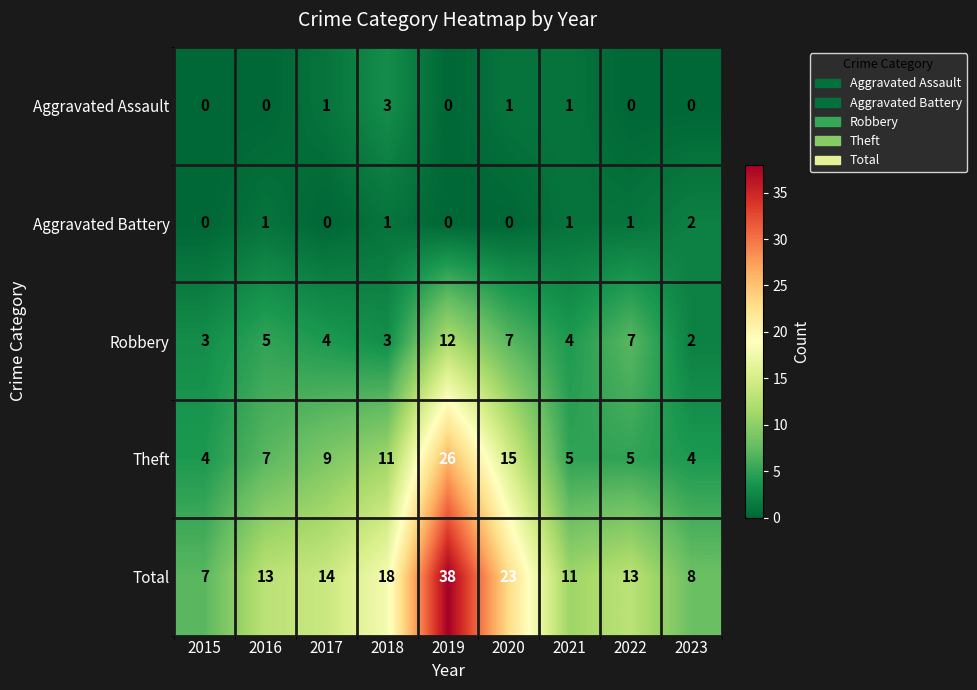

Which series has the widest spread of values?

Total